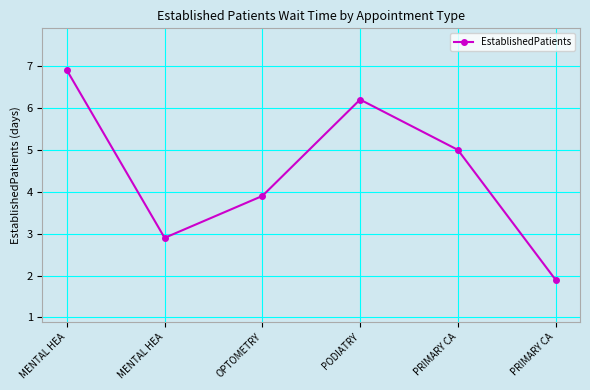

How many lines are shown in the chart?

1